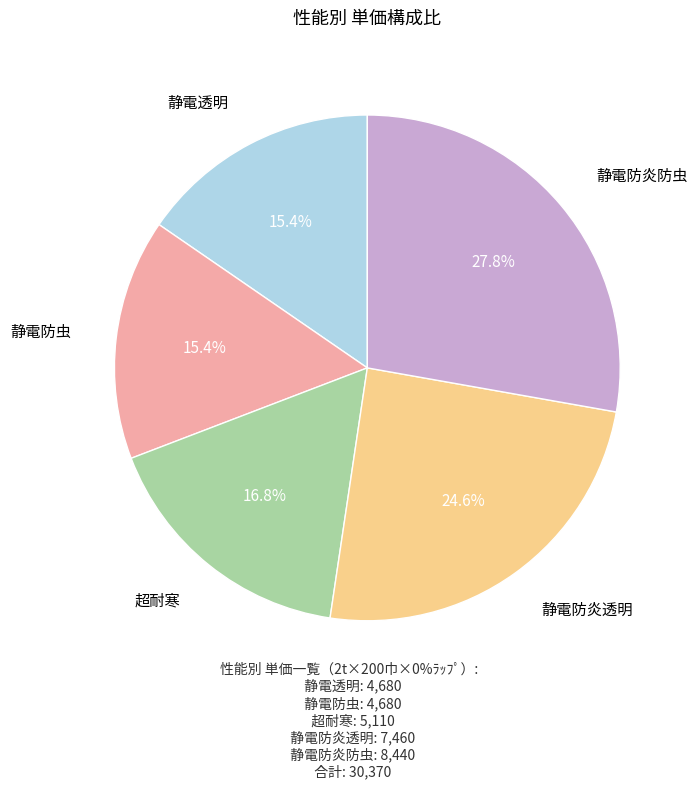

Is there a majority slice in this chart?

No